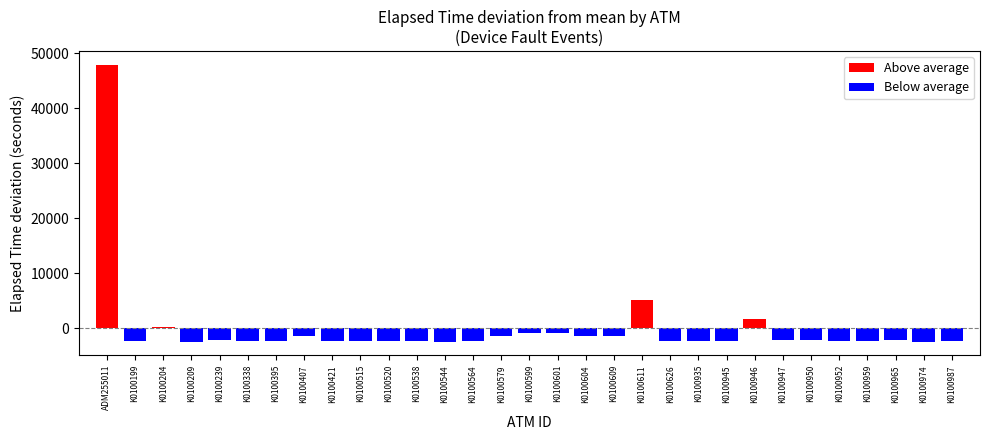

Rank the categories by value from highest to lowest.

ADM255011, K0100611, K0100946, K0100204, K0100599, K0100601, K0100407, K0100579, K0100604, K0100609, K0100950, K0100239, K0100947, K0100965, K0100935, K0100959, K0100421, K0100564, K0100626, K0100945, K0100952, K0100395, K0100538, K0100987, K0100338, K0100199, K0100515, K0100520, K0100209, K0100544, K0100974